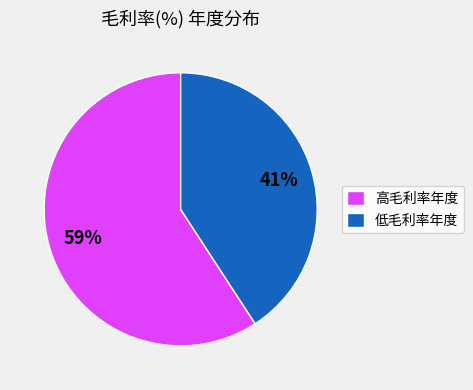

Approximately how many times larger is the value at 低毛利率年度 compared to 高毛利率年度?

0.7